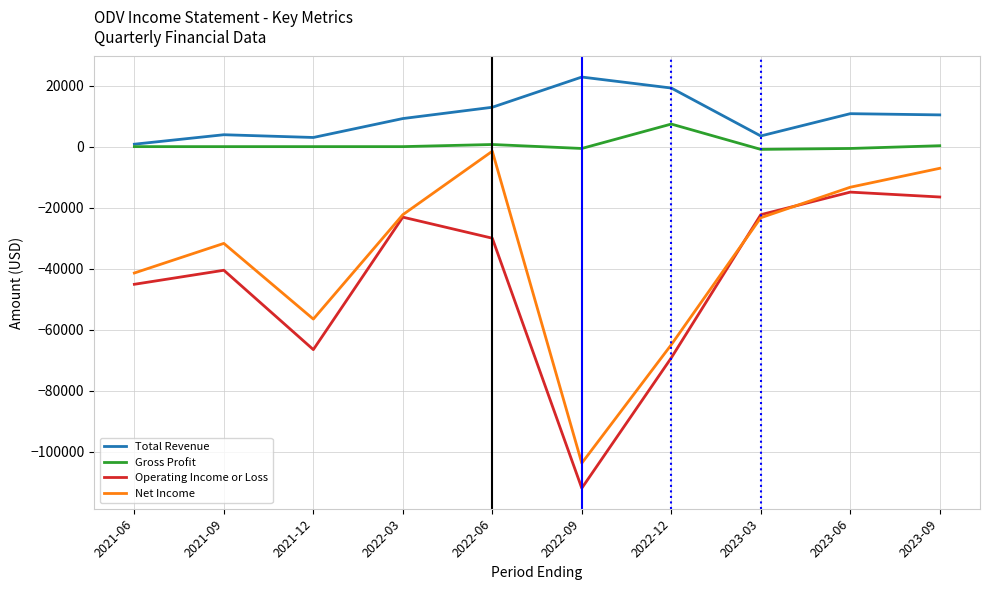

Which series has the widest spread of values?

Net Income